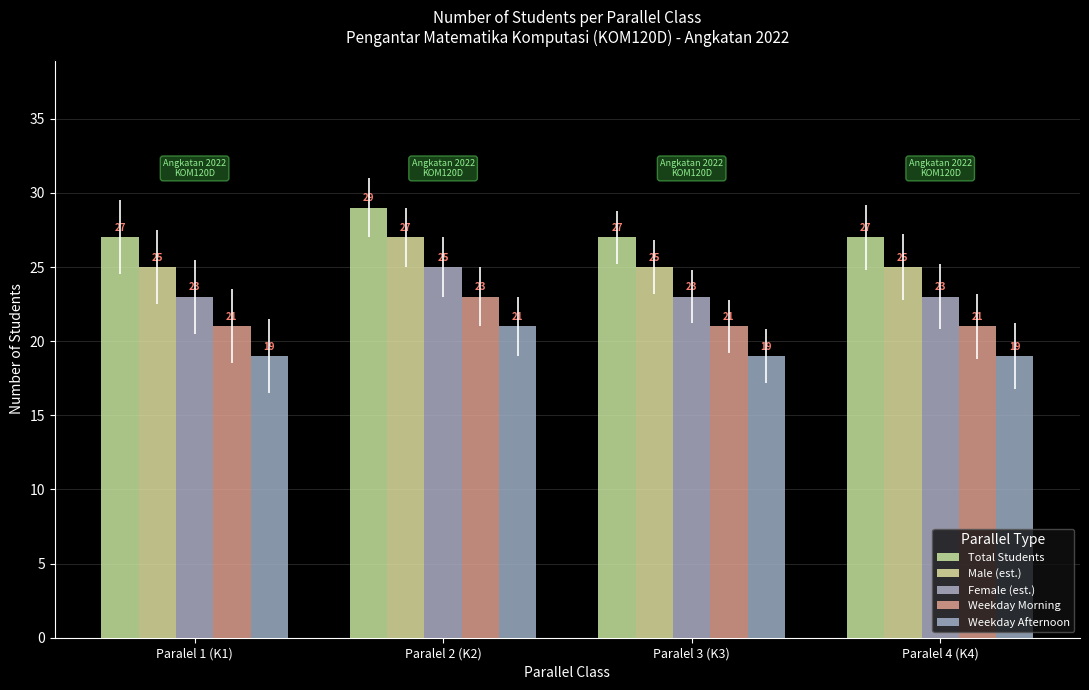

At how many categories does at least one series exceed 24?

4